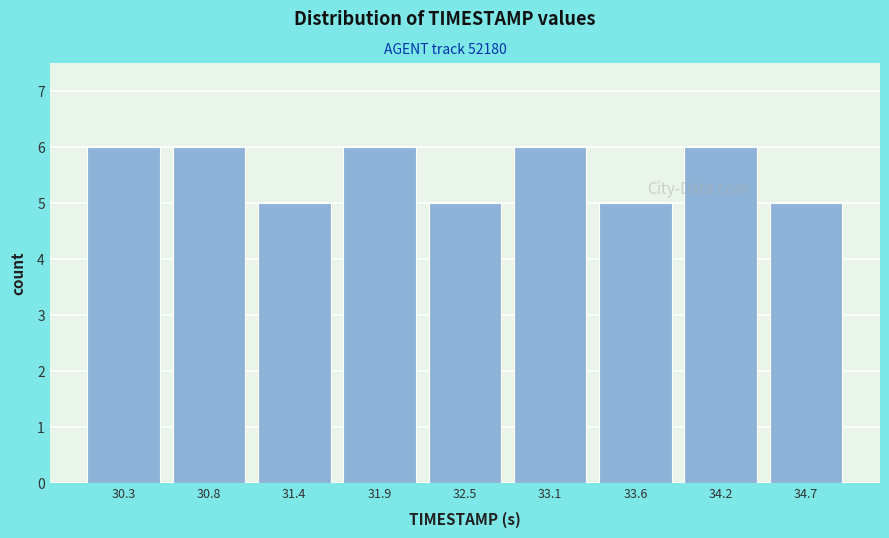

What is the height of the bar covering 33.3 to 33.9 on the x-axis? Neither the bar edges nor the heights are printed on the chart, so give them approximately, as read against the axes.

5